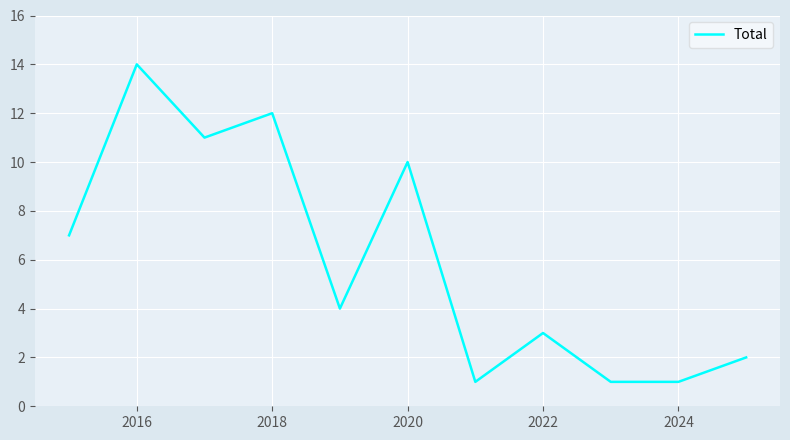

True or false: there are more than 1 points higher than both neighbors.

True